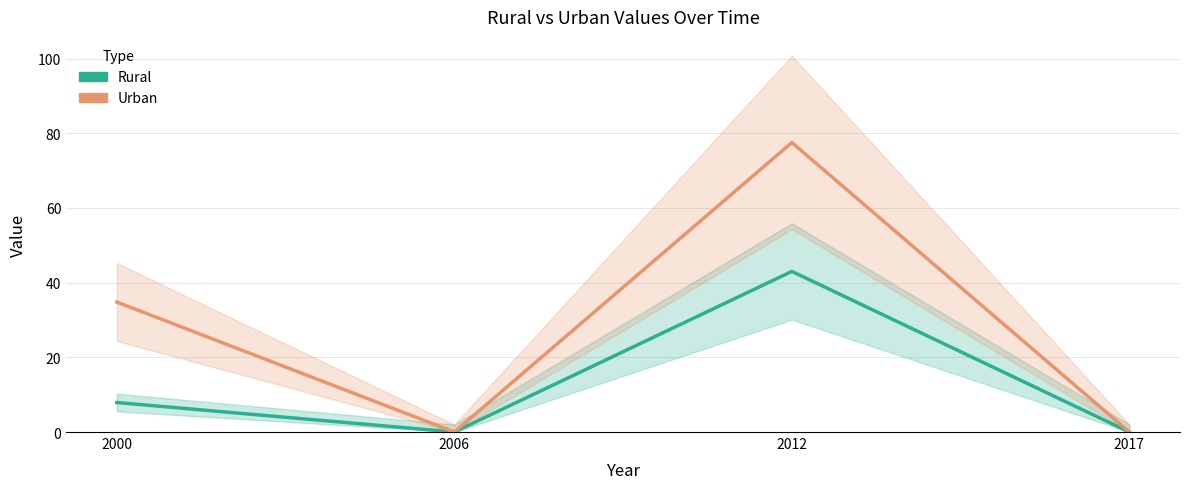

What is the difference between the maximum and minimum values in the Rural series?

43.0